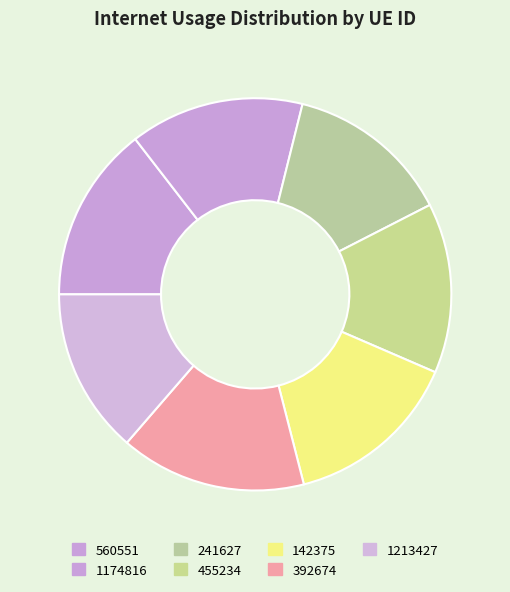

Does 142375 account for over 50% of the chart?

No